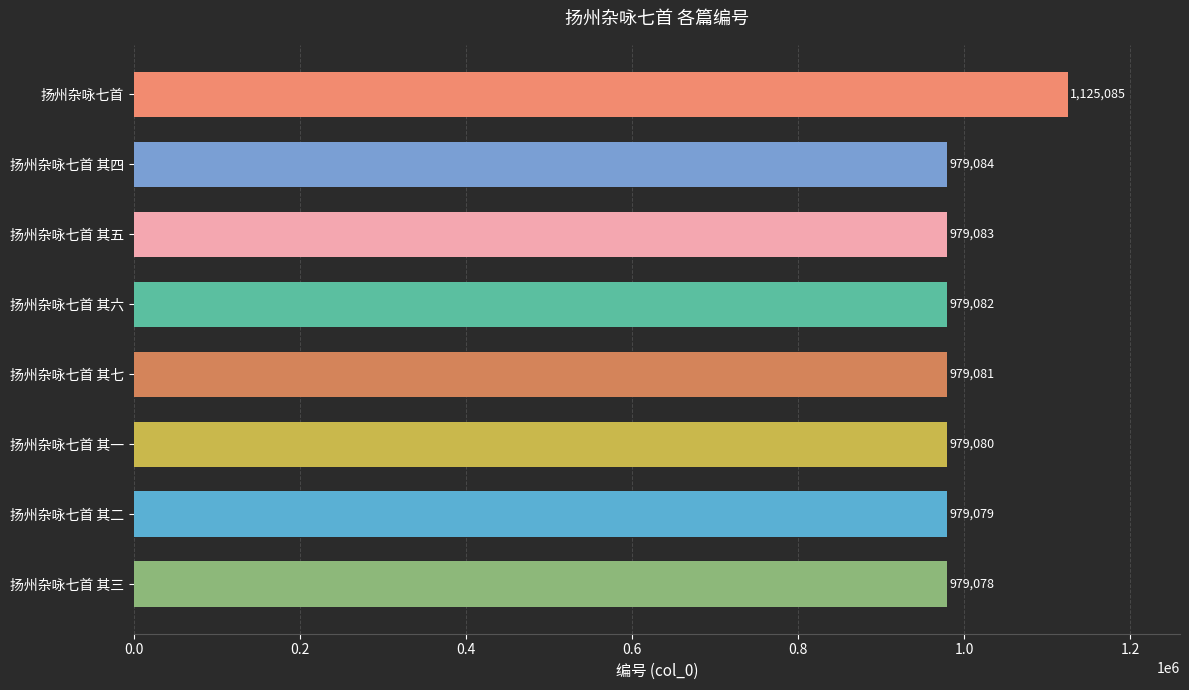

Reading bottom to top, list all the values displayed in this chart.

扬州杂咏七首 其三=979078	扬州杂咏七首 其二=979079	扬州杂咏七首 其一=979080	扬州杂咏七首 其七=979081	扬州杂咏七首 其六=979082	扬州杂咏七首 其五=979083	扬州杂咏七首 其四=979084	扬州杂咏七首=1125085